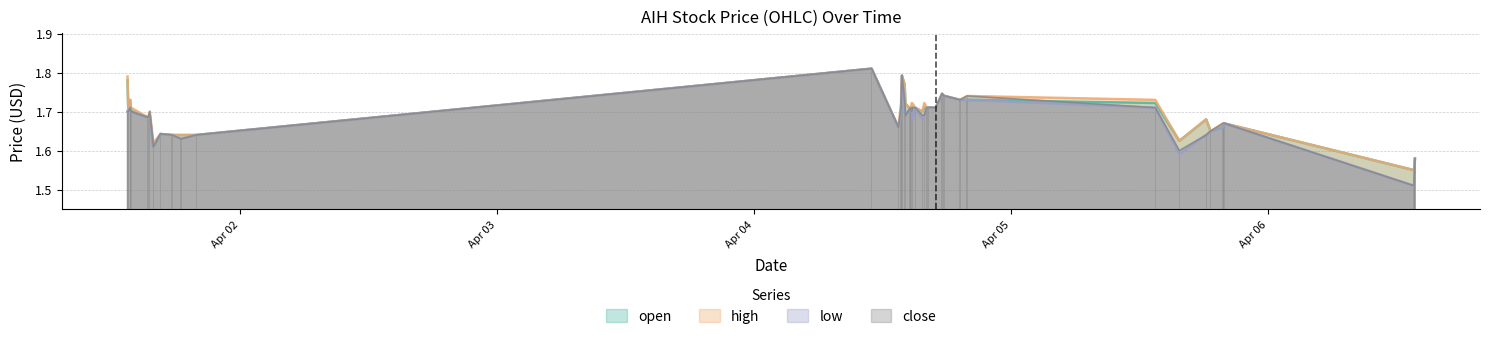

List the series in order of their peak value, lowest first.

open, high, low, close